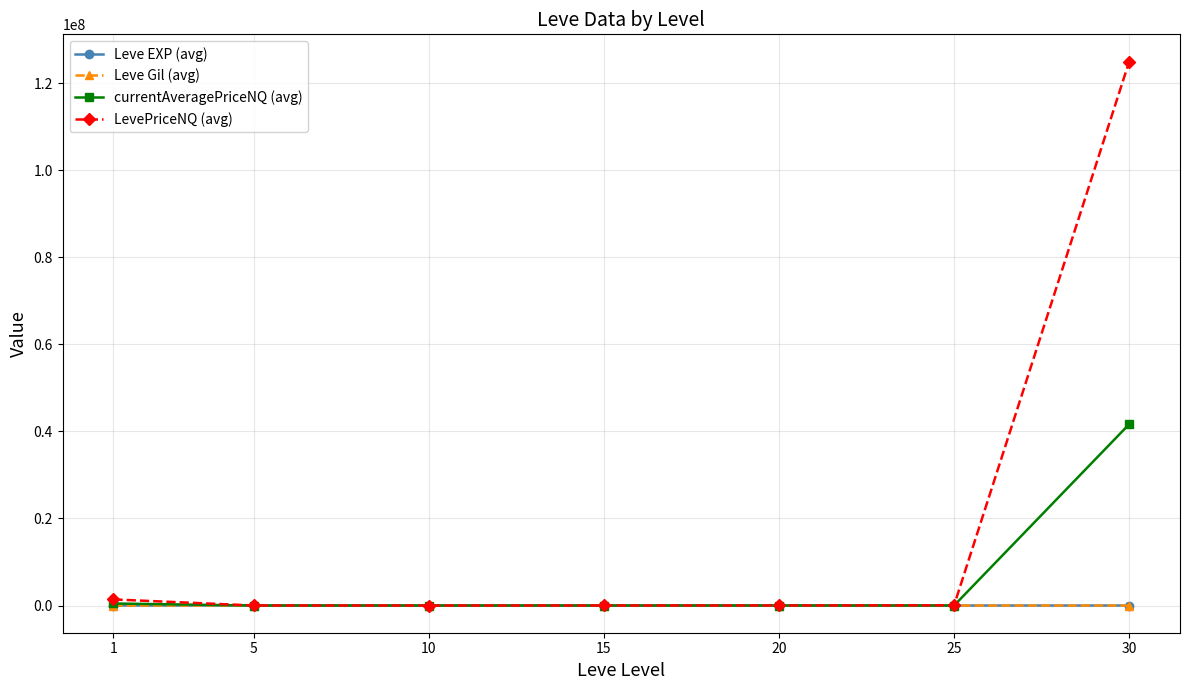

True or false: Leve Gil (avg) has more than 0 points higher than both neighbors.

True